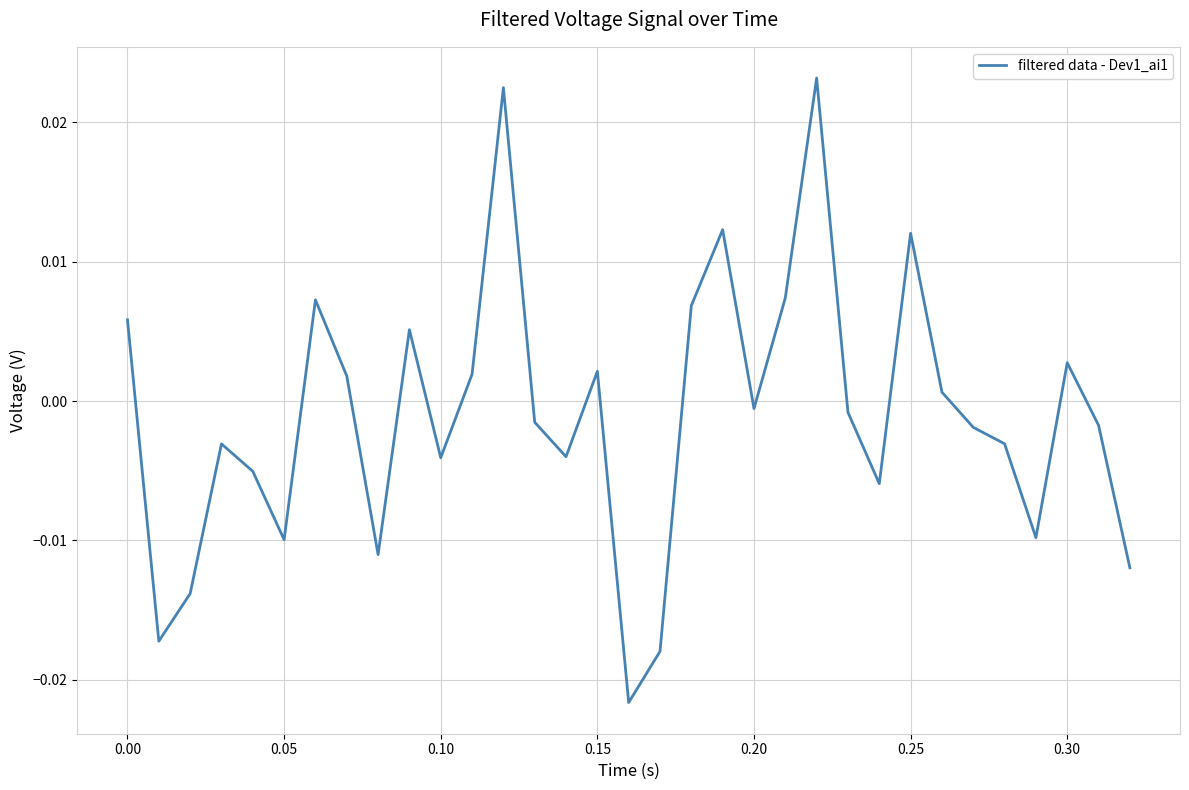

How many series are shown in this chart?

1